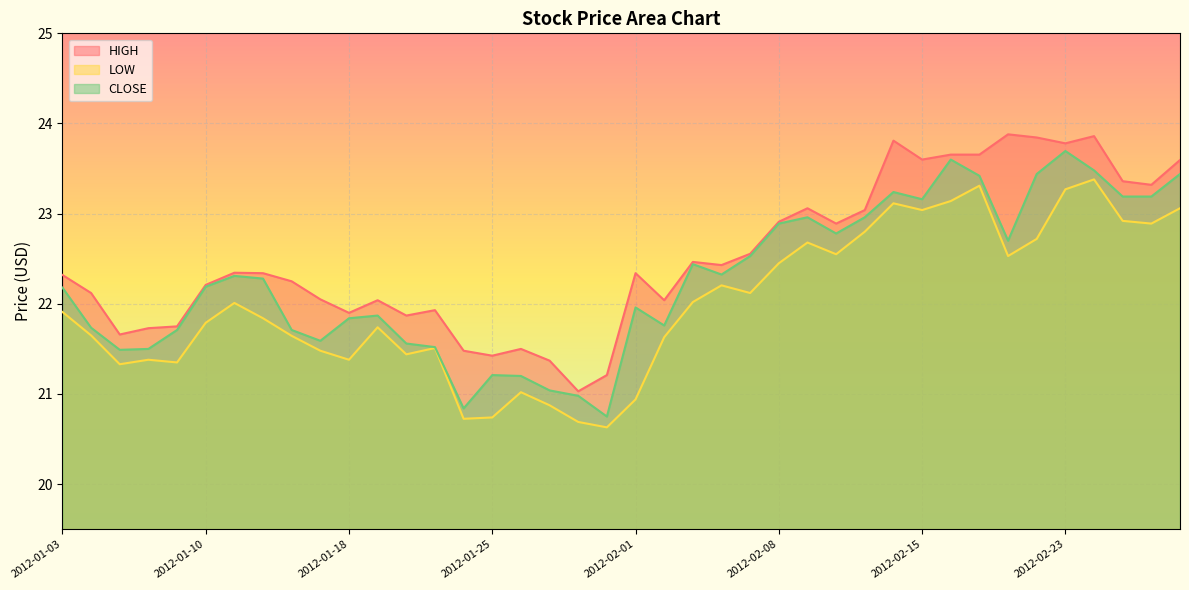

At which category does the chart reach its peak across all series?

2012-02-21